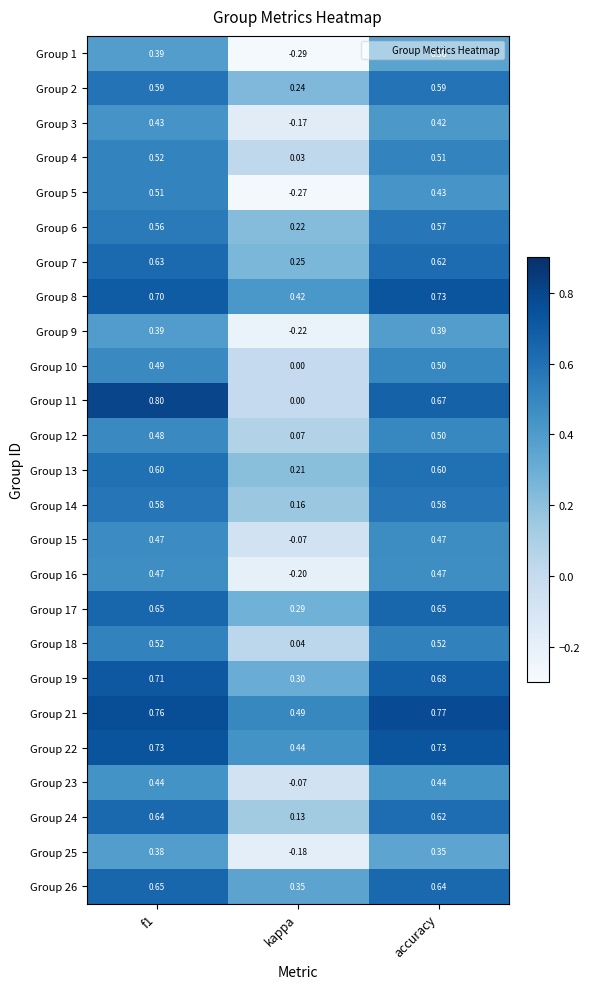

Which label corresponds to the smallest value in the chart?

kappa